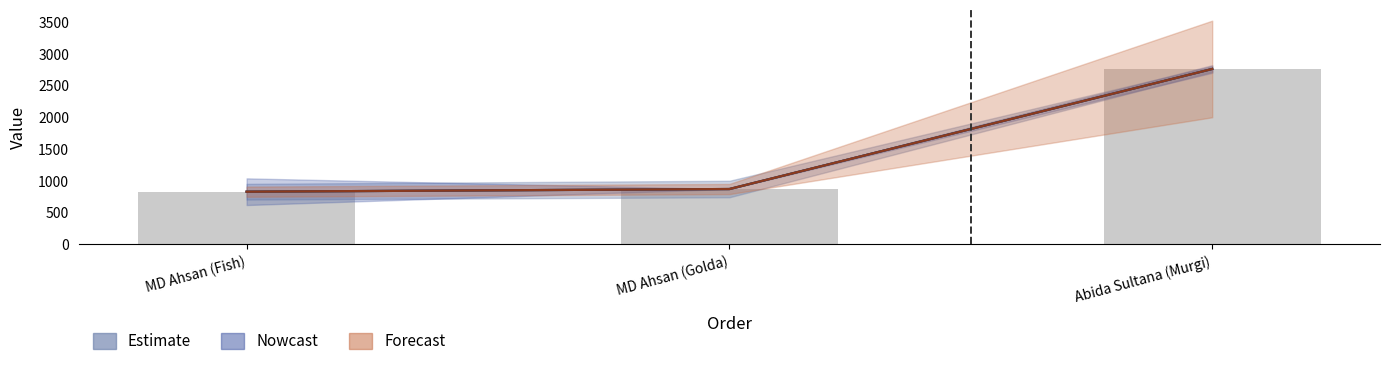

The value of Sub Total at MD Ahsan (Fish) is 1108.4. True or false?

False